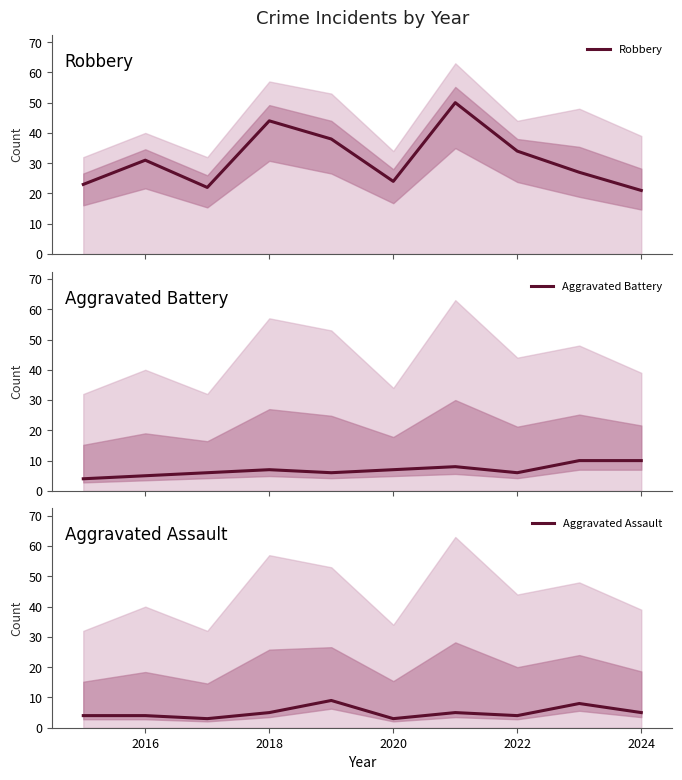

Which series has the largest range (max minus min)?

Robbery